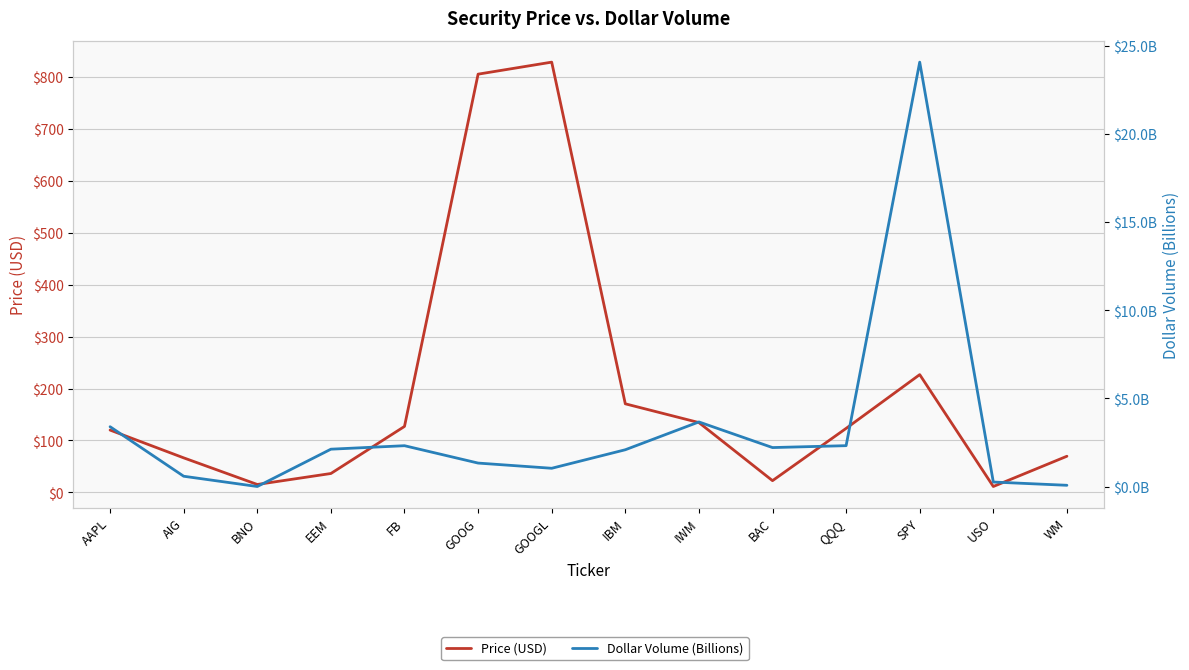

How many data points does each series have?

14